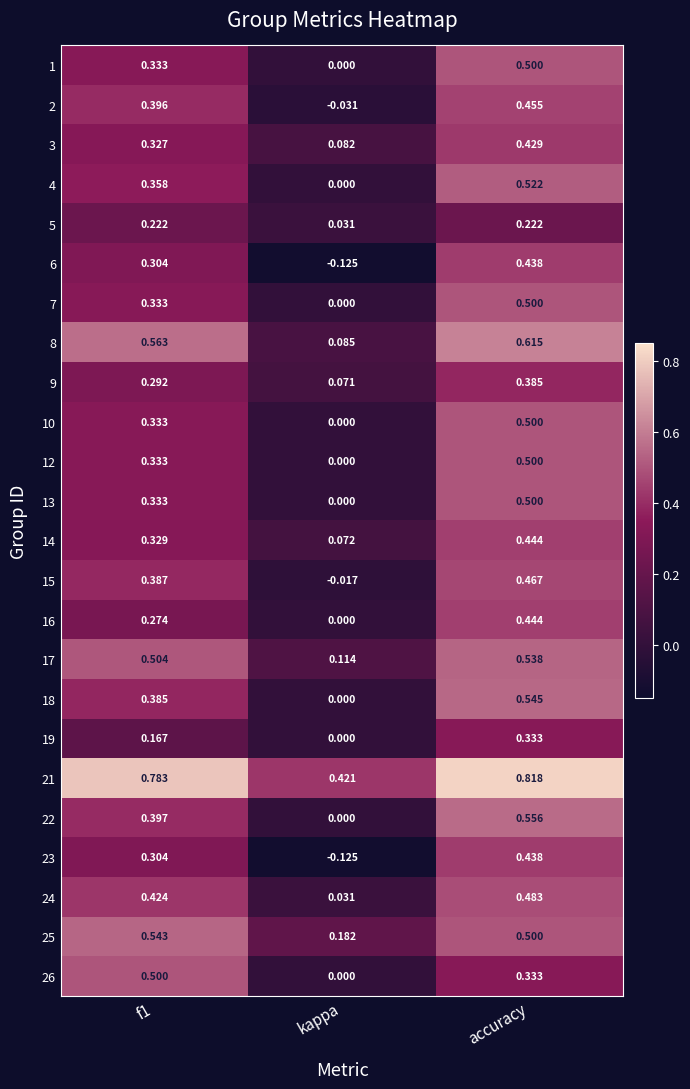

At which category is the sum across all series the highest?

accuracy